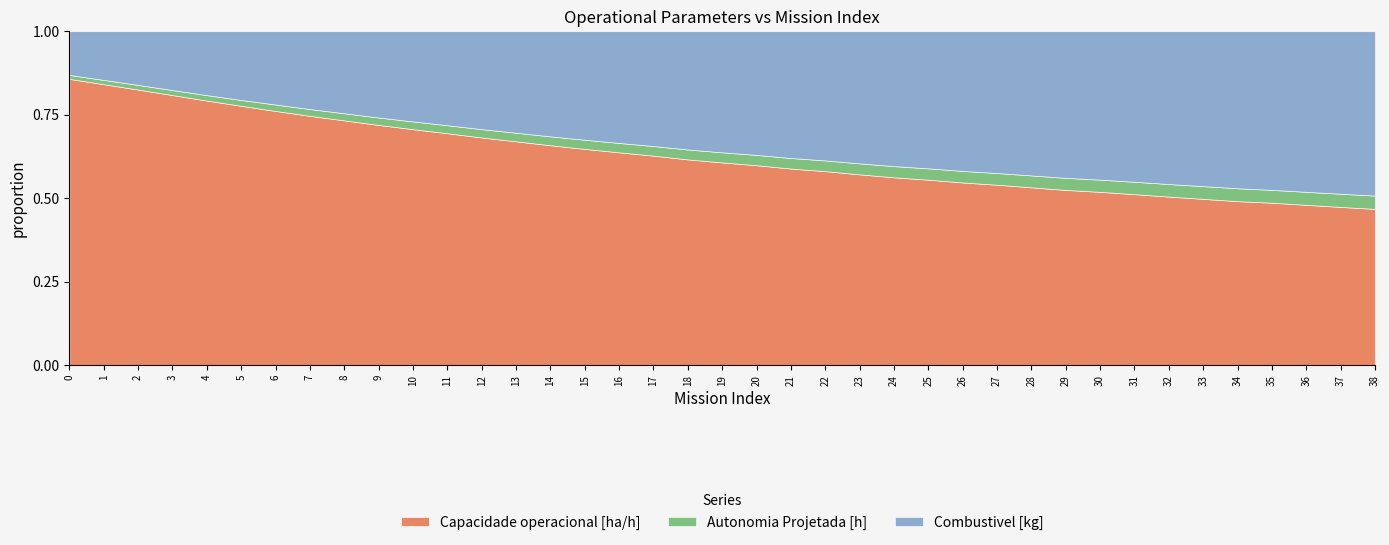

The Autonomia Projetada [h] series shows 0.5 at 5. True or false?

False